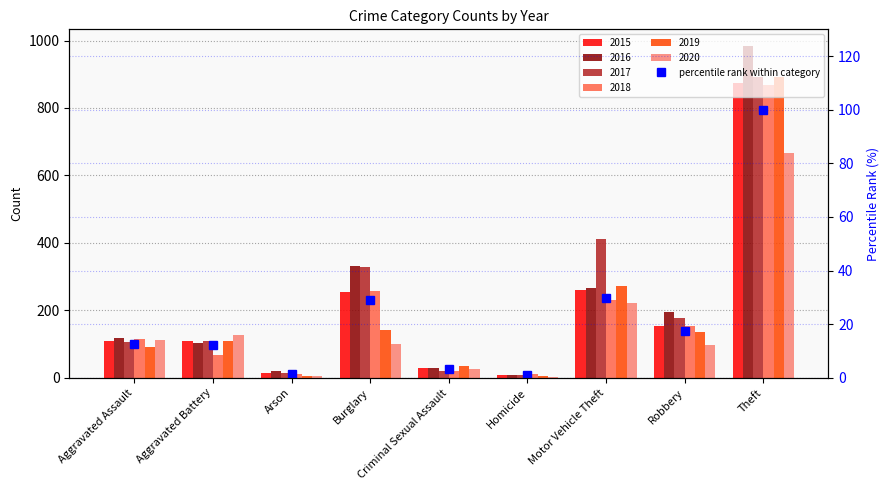

Approximately how many times larger is the value at Aggravated Battery compared to Homicide?

12.0